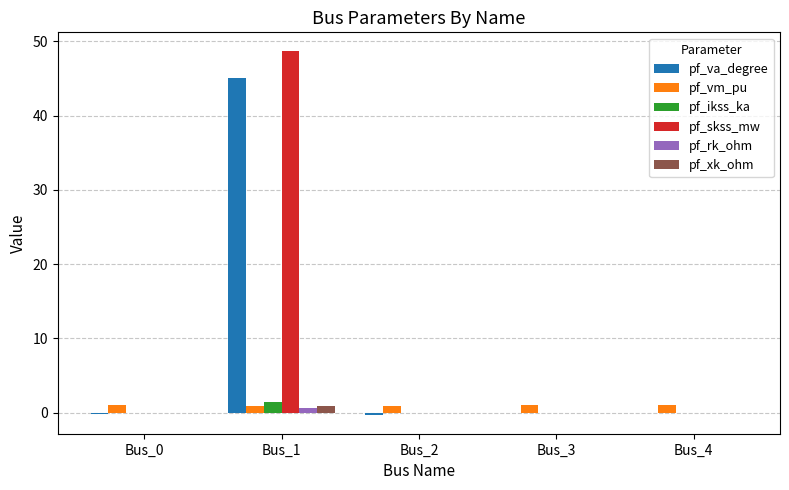

Does the chart contain stacked bars?

No